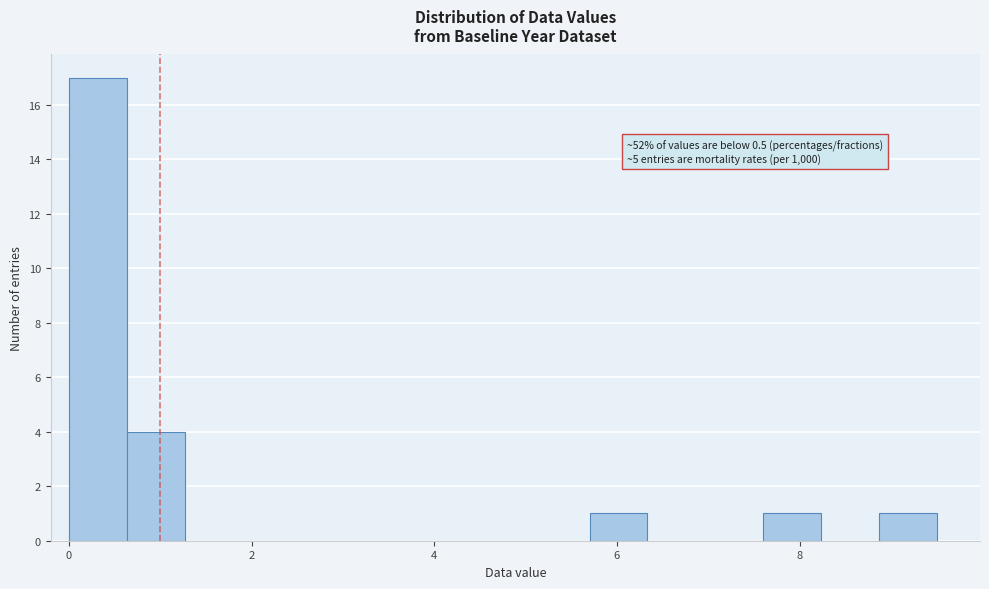

Read against the x-axis, roughly where is the centre of the tallest bar?

0.4